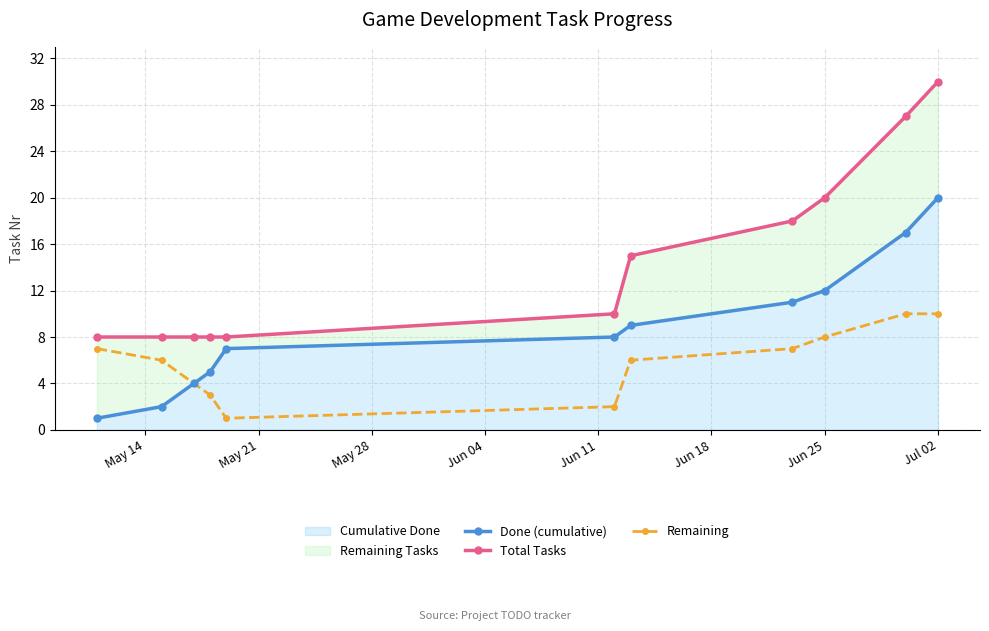

At which category is the sum across all series the highest?

Jul 02